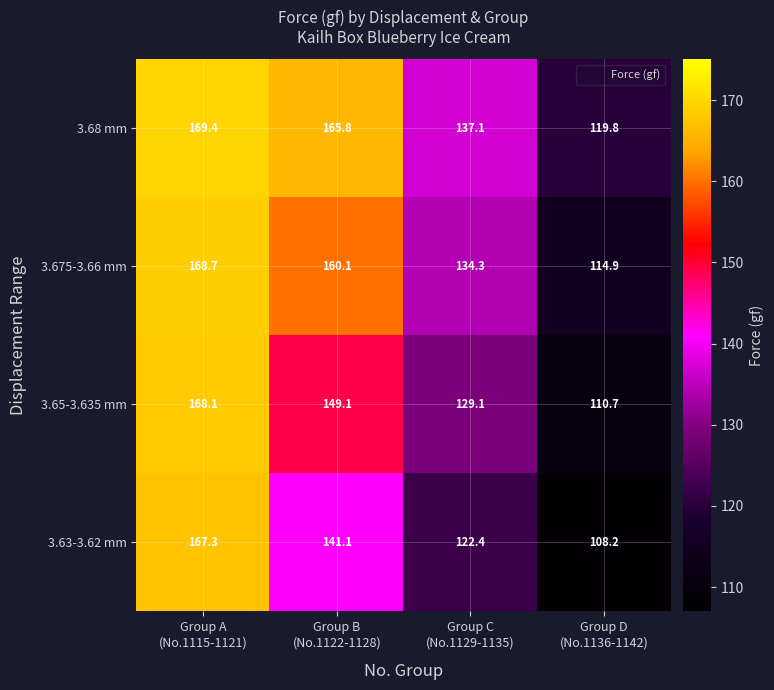

Rank the series by their average value, from highest to lowest.

3.68 mm, 3.675-3.66 mm, 3.65-3.635 mm, 3.63-3.62 mm